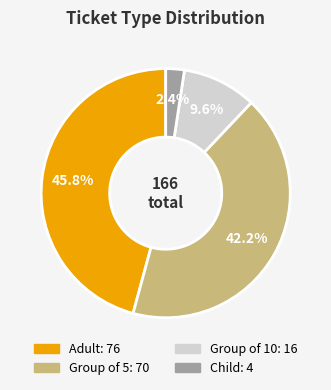

To the nearest percent, what is the average slice percentage?

25%